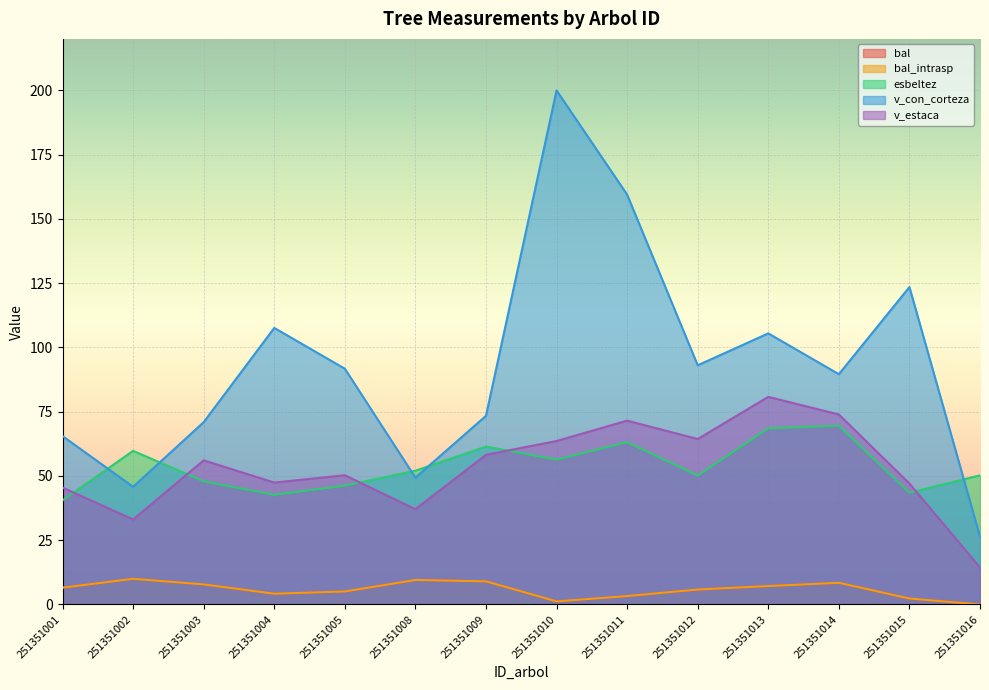

Is it true that v_con_corteza equals 139.4 at 251351012?

False